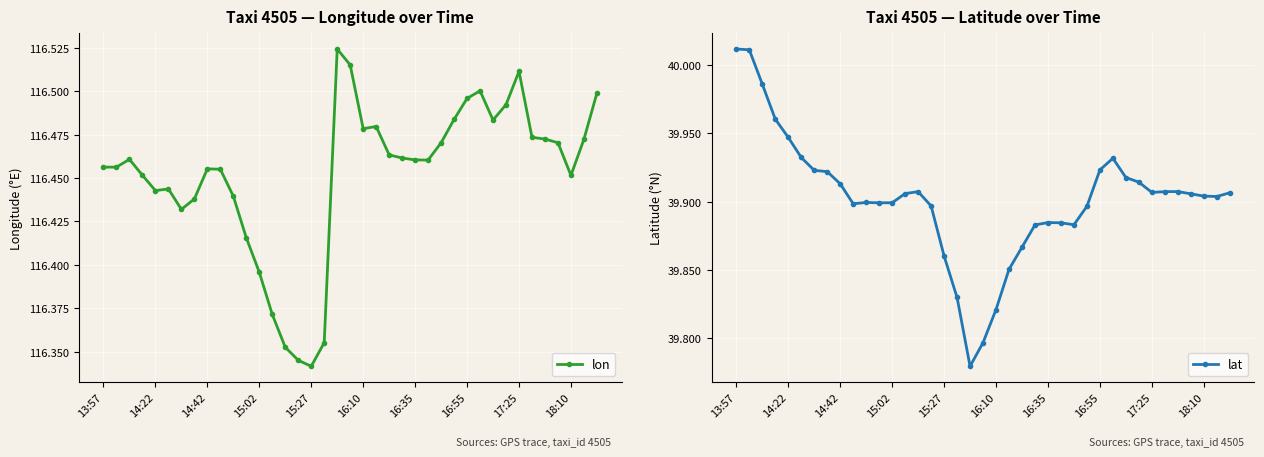

What is the average value of the lat series?

39.9